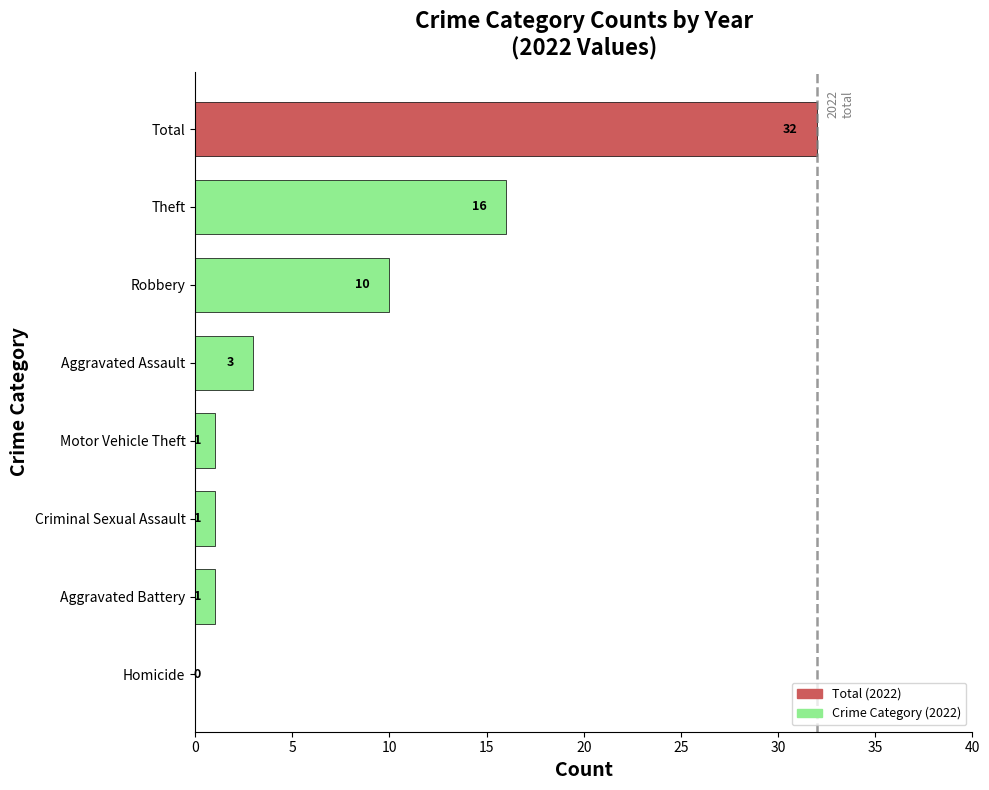

Reading top to bottom, extract all data points from this chart.

Total=32	Theft=16	Robbery=10	Aggravated Assault=3	Motor Vehicle Theft=1	Criminal Sexual Assault=1	Aggravated Battery=1	Homicide=0